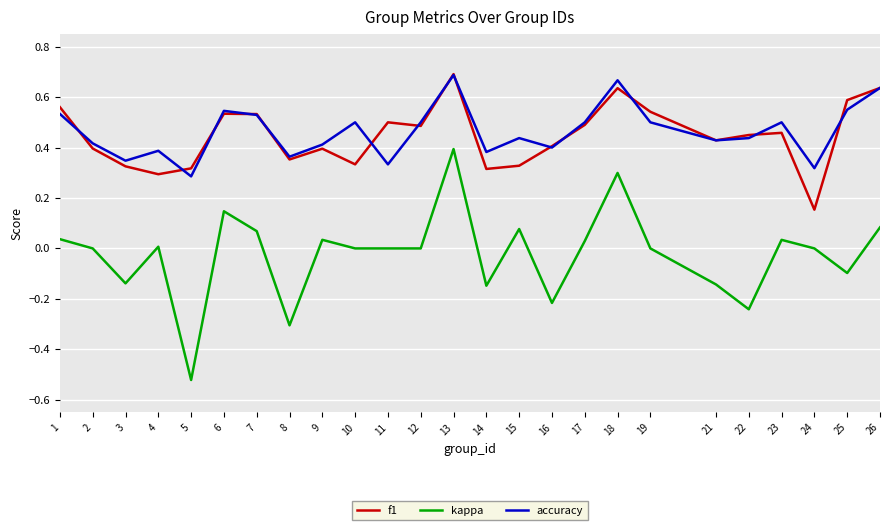

True or false: accuracy has more than 2 points higher than both neighbors.

True